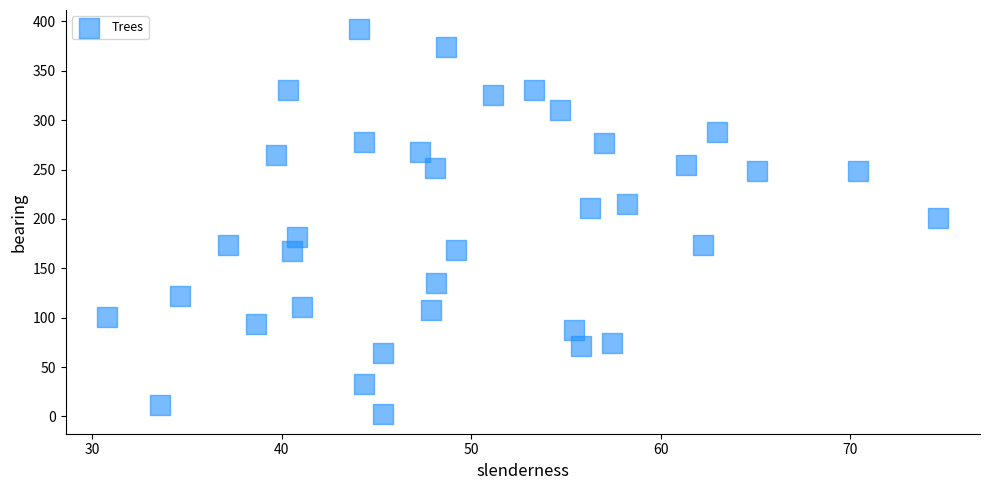

What is the range of Y values (max minus min)?

390